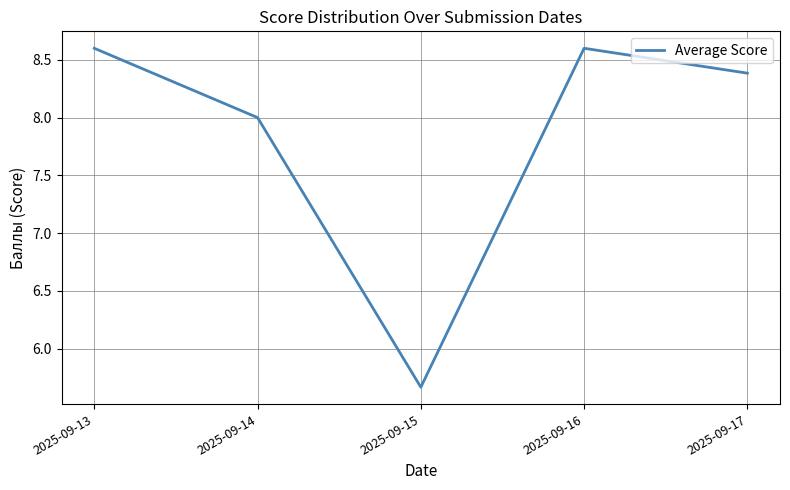

What is the greatest value displayed?

8.6